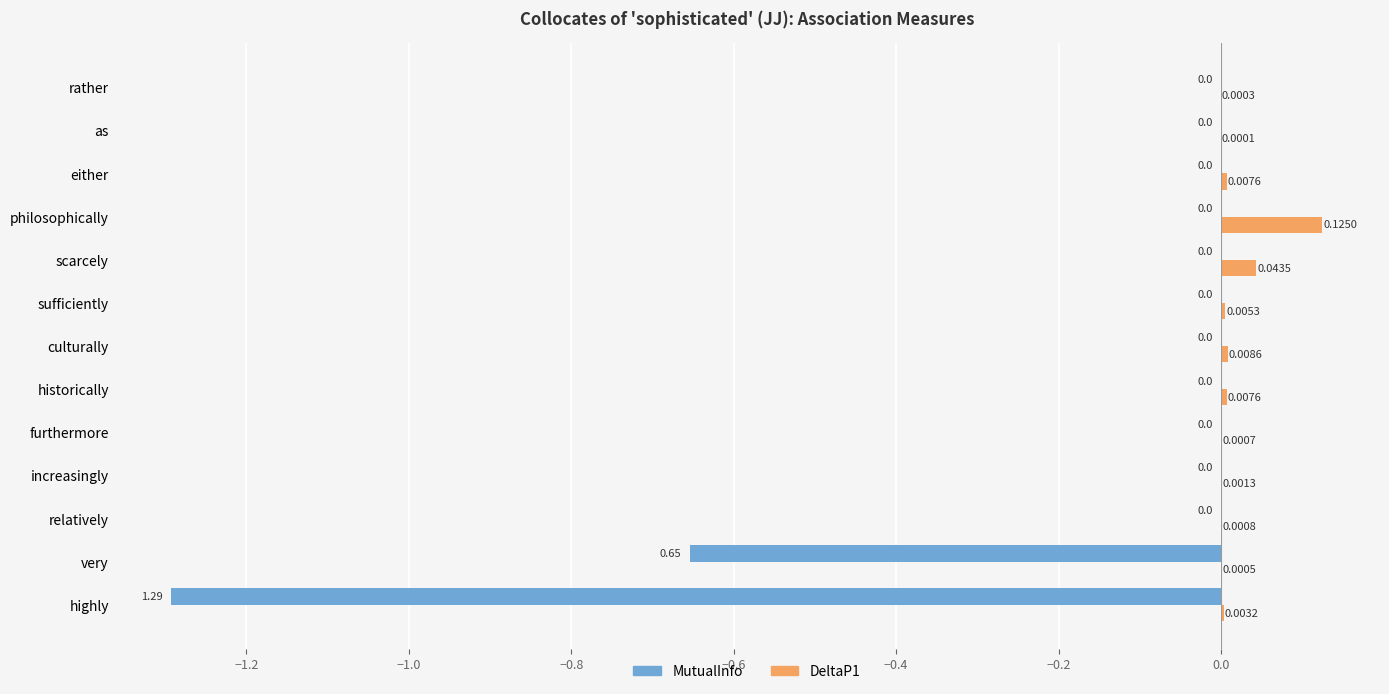

Where is DeltaP1 nearest to the value 0?

as